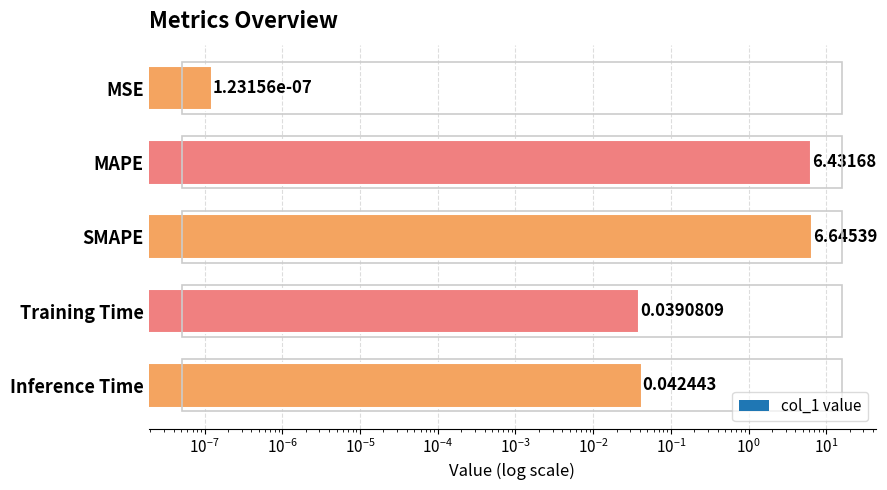

Reading left to right, what are all the values shown in this chart?

0.0	6.4	6.6	0.0	0.0